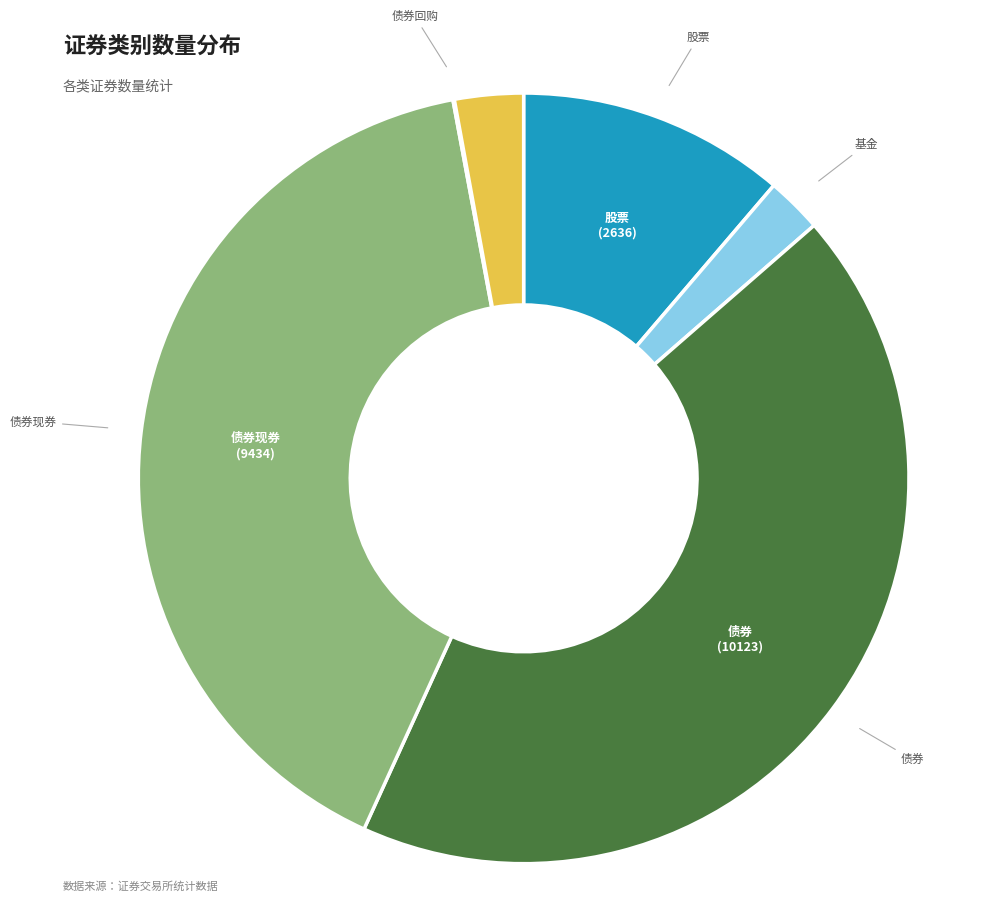

Is there any slice that represents more than half of the pie?

No